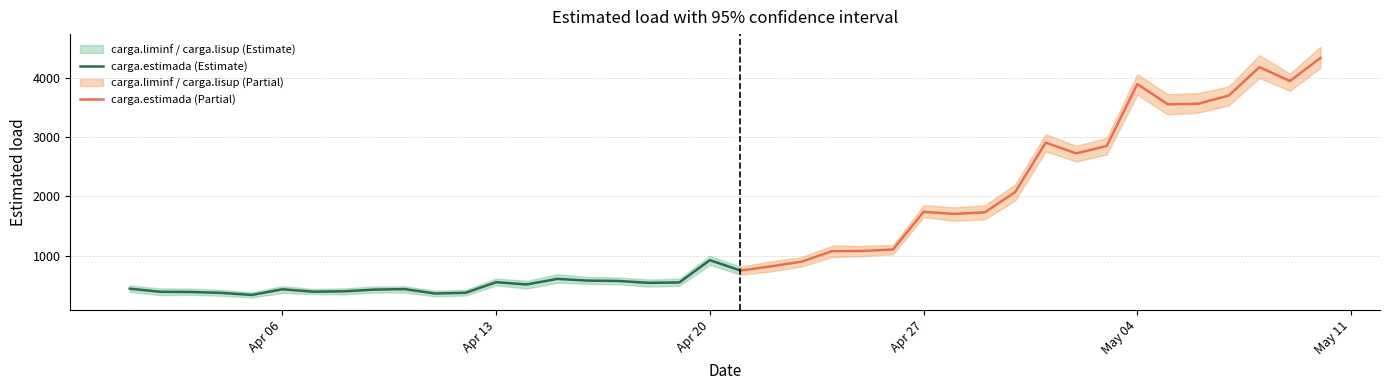

Is it true that carga.lisup equals 1051 at 12?

False